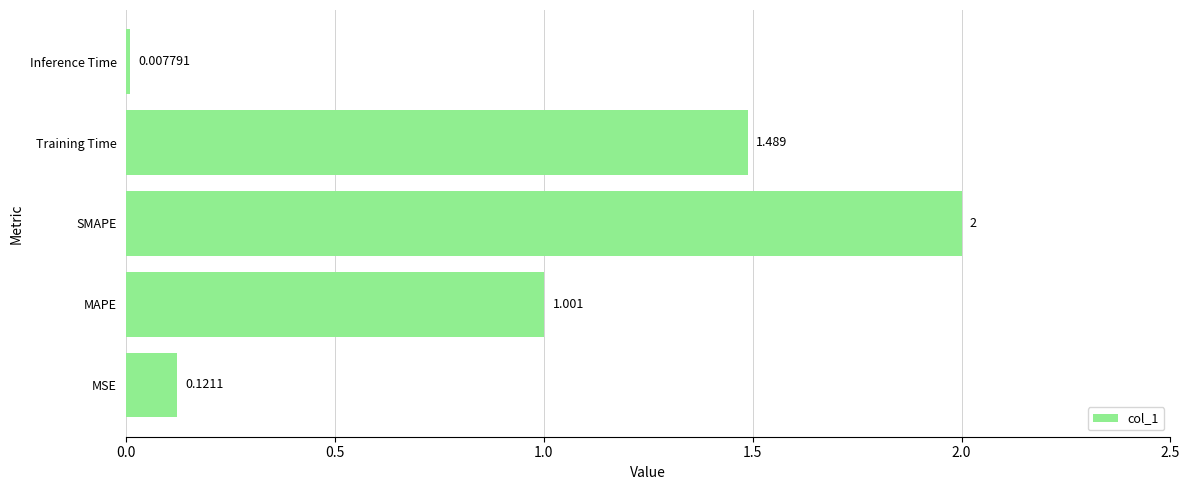

Between Training Time and SMAPE, which is larger?

SMAPE